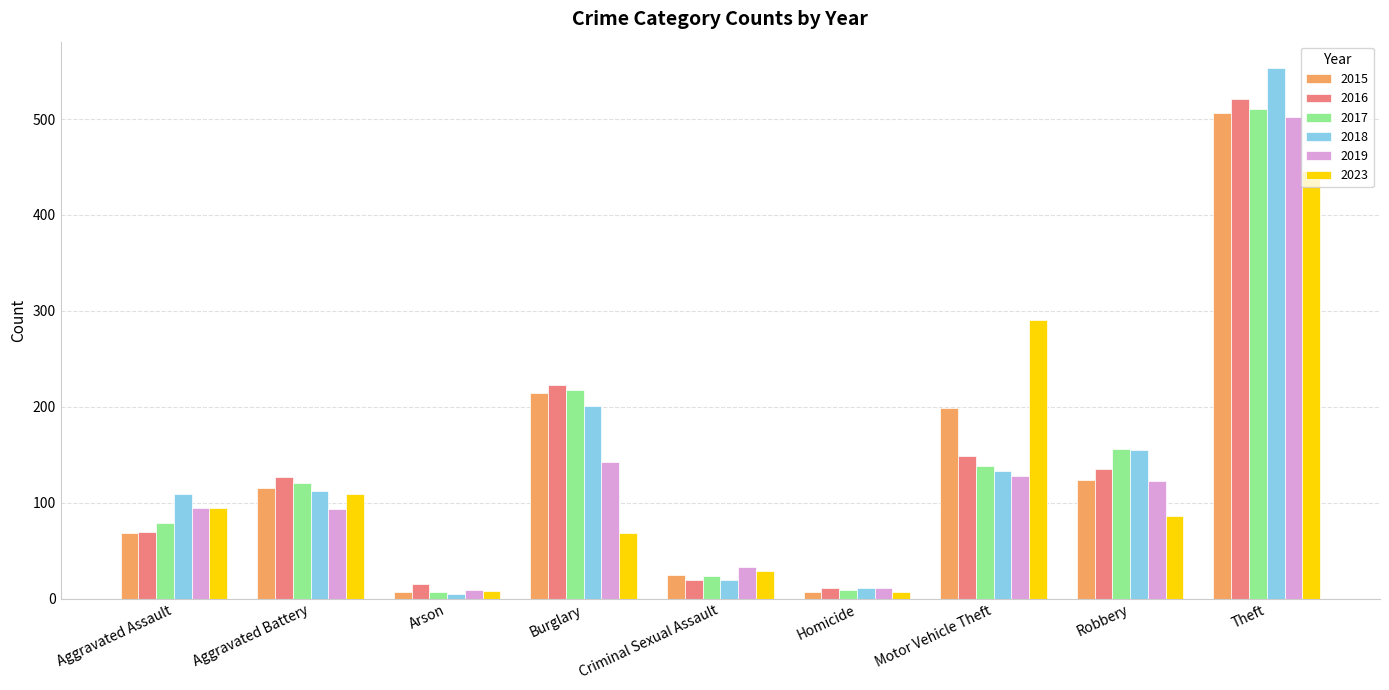

Where is 2018 nearest to the value 279?

Burglary